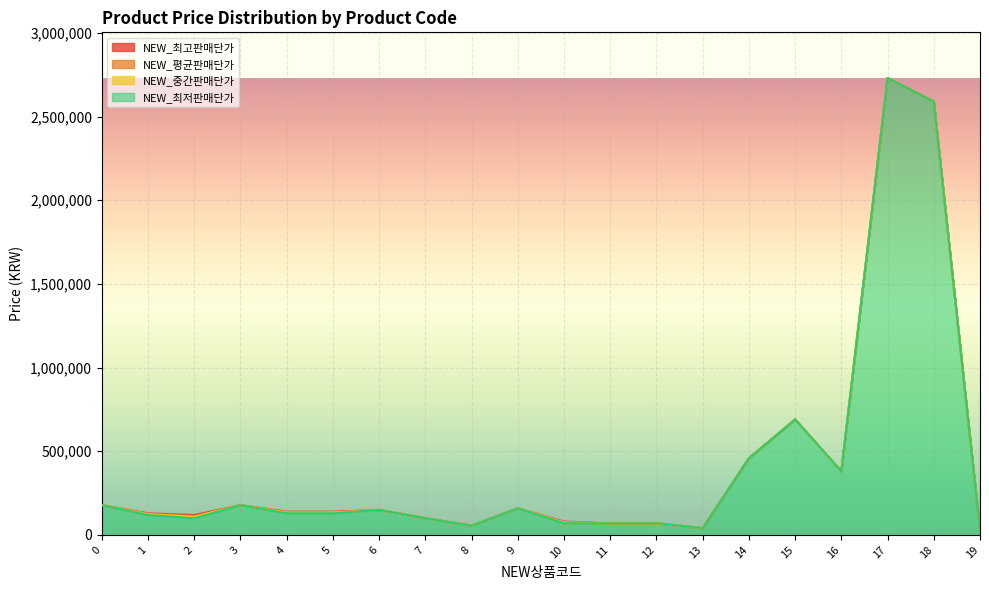

Reading left to right, extract all data points from this chart.

NEW_최고판매단가: 178000	129000	119000	178000	139000	139000	149000	99800	54900	159000	79900	69000	69900	39900	458000	690000	380000	2730000	2590000	29900
NEW_평균판매단가: 178000	124000	109000	178000	134000	134000	149000	99800	54900	159000	74900	69000	69900	39900	458000	690000	380000	2730000	2590000	29900
NEW_중간판매단가: 178000	124000	109000	178000	134000	134000	149000	99800	54900	159000	74900	69000	69900	39900	458000	690000	380000	2730000	2590000	29900
NEW_최저판매단가: 178000	119000	99000	178000	129000	129000	149000	99800	54900	159000	69900	69000	69900	39900	458000	690000	380000	2730000	2590000	29900